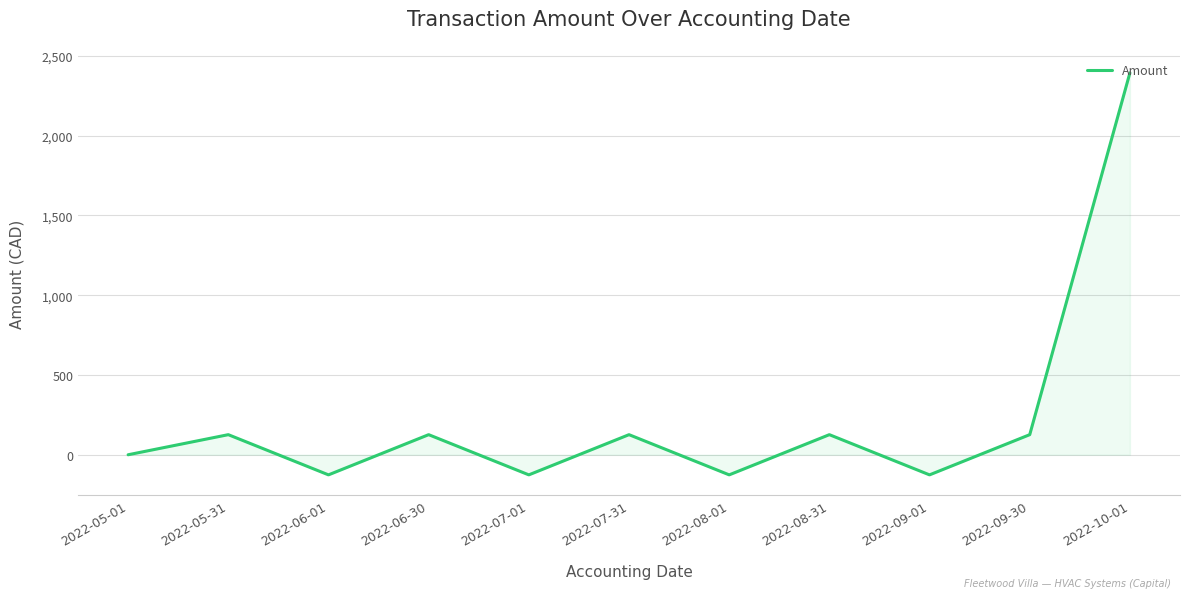

The chart shows a value of 126 at 2022-09-30. True or false?

True